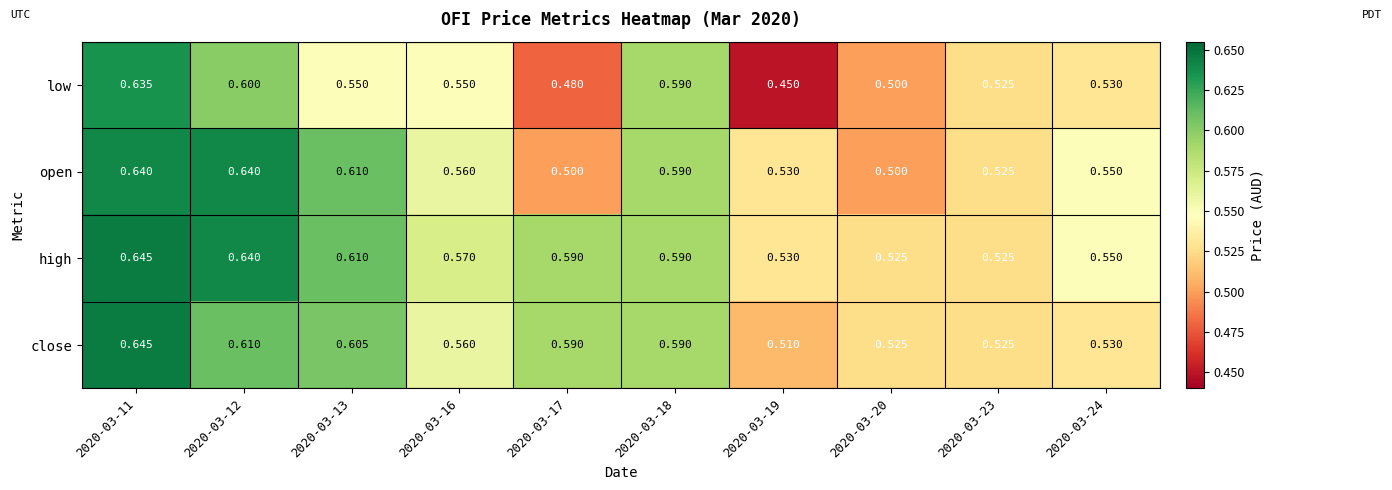

Which series has the largest total across all categories?

high